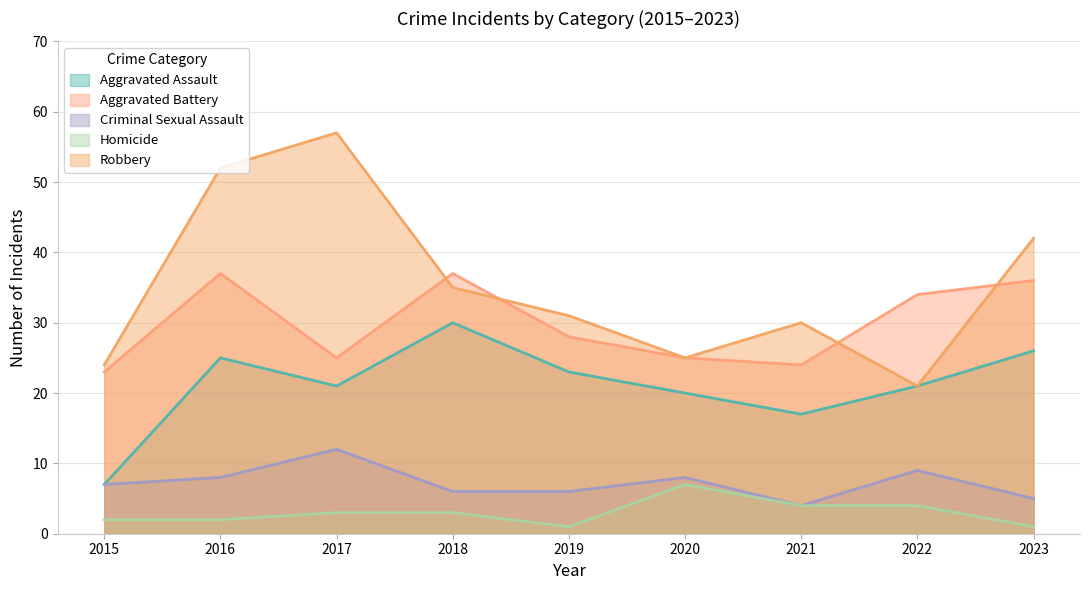

What is the difference between the highest and lowest values at 2020?

18